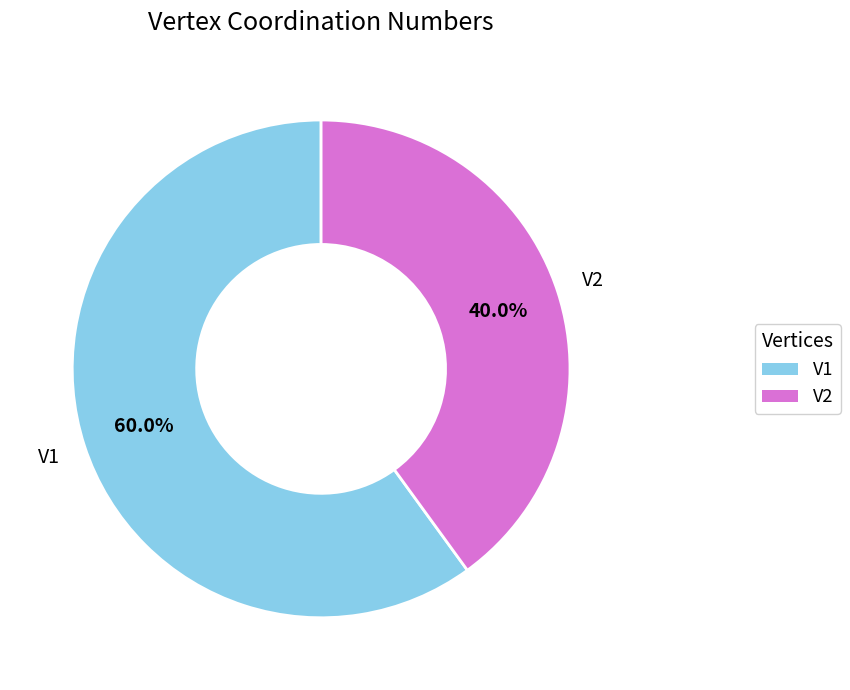

To the nearest percent, what portion does V1 represent?

60%